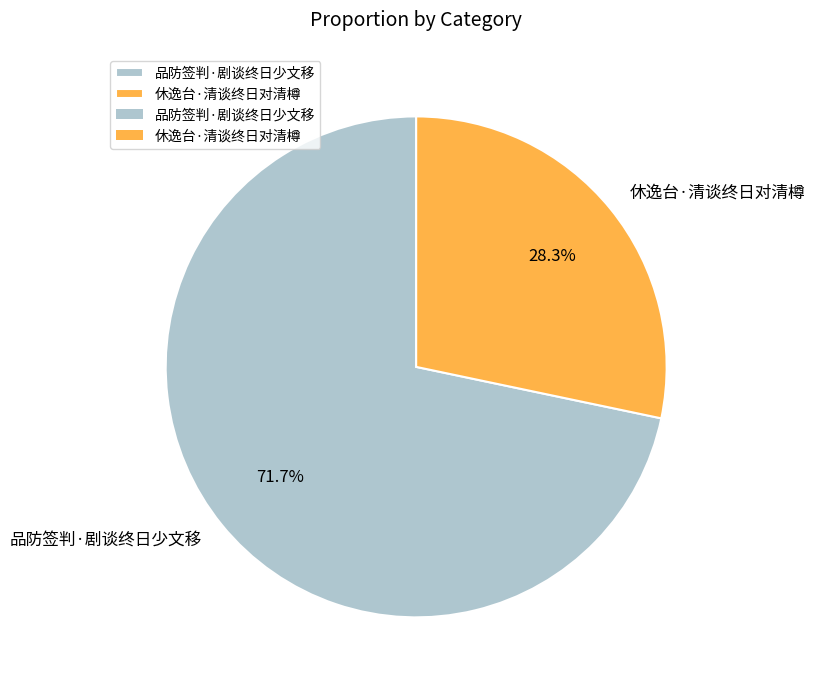

To the nearest percent, what is the difference between the largest and smallest slice percentages?

43%